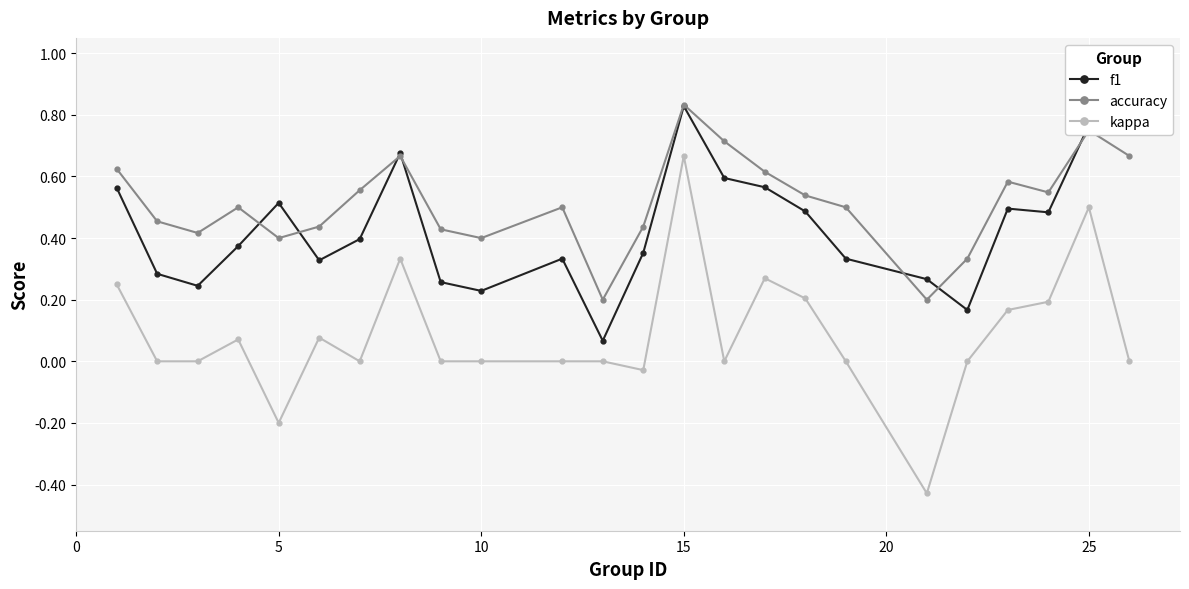

True or false: accuracy has more than 1 points higher than both neighbors.

True